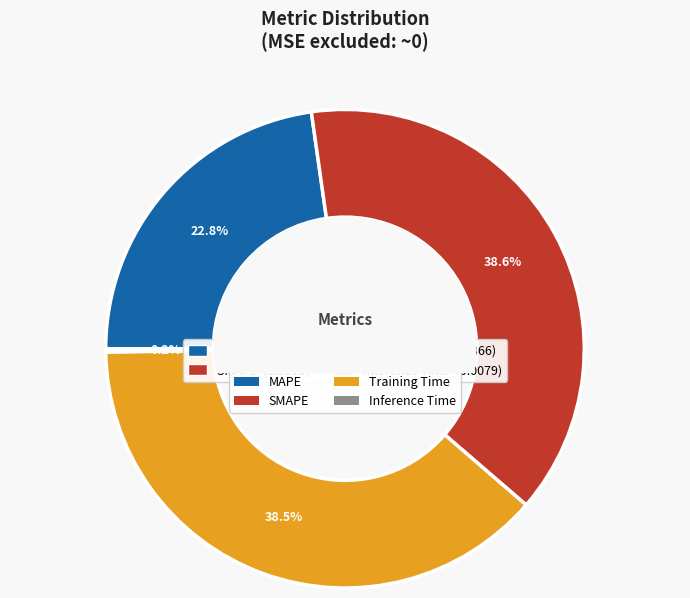

The MAPE slice represents 23% of the pie. True or false?

True